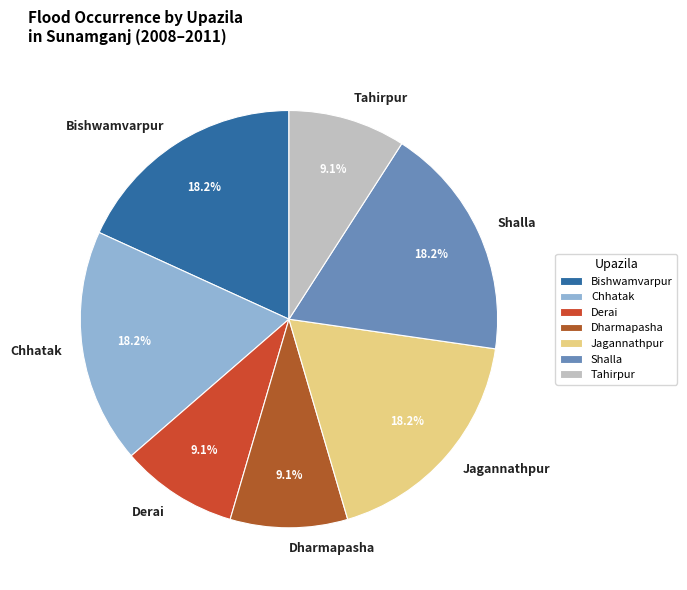

Does Dharmapasha account for over 50% of the chart?

No